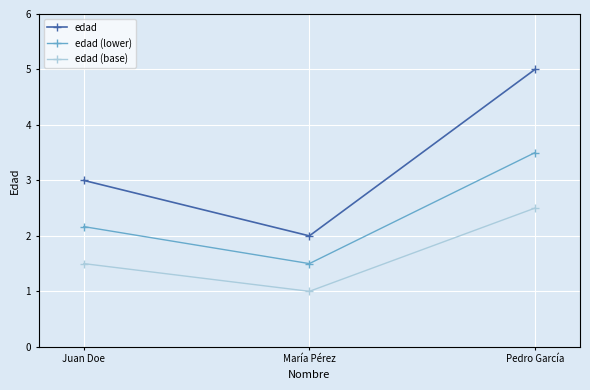

Rank the series by their average value, from lowest to highest.

edad (base), edad (lower), edad